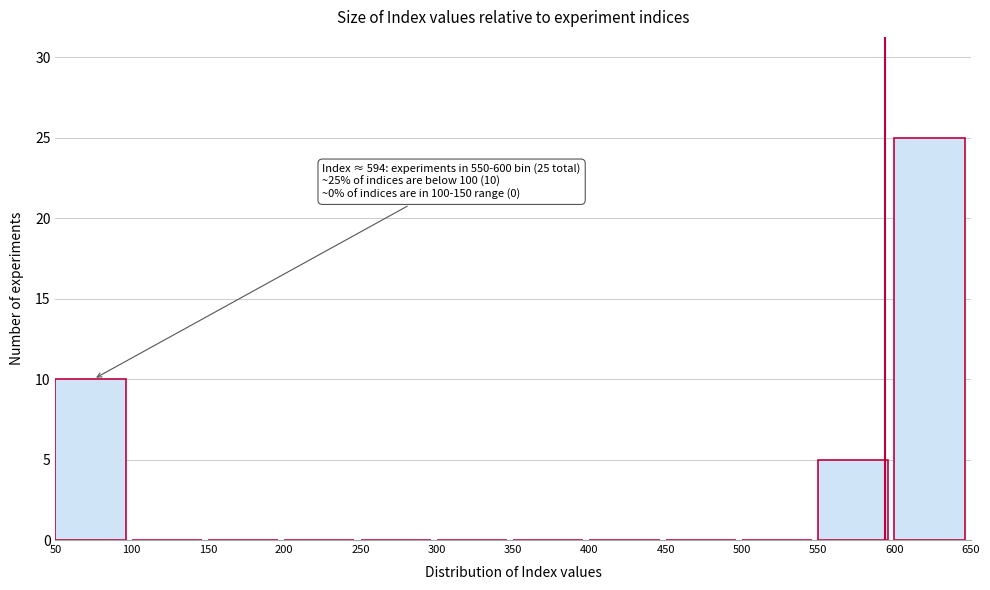

Over which range of the x-axis is the bar tallest?

600 to 650